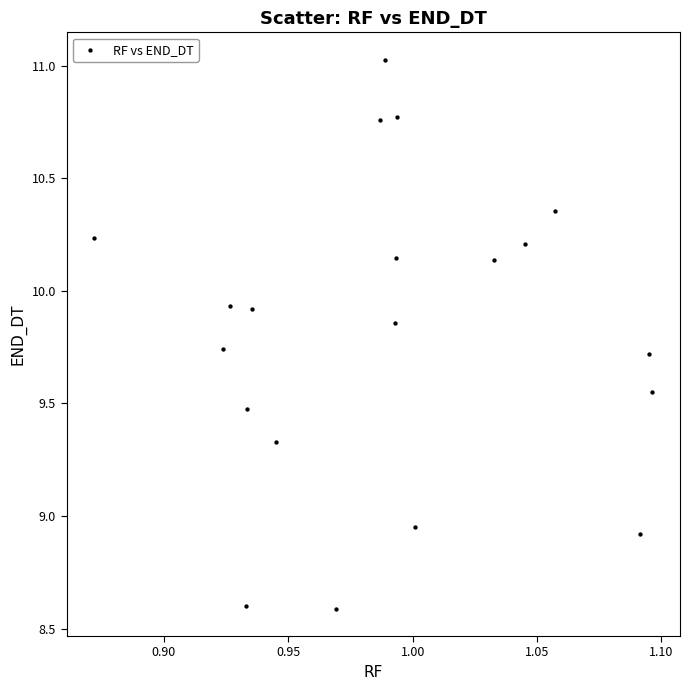

What is the range of Y values (max minus min)?

2.4